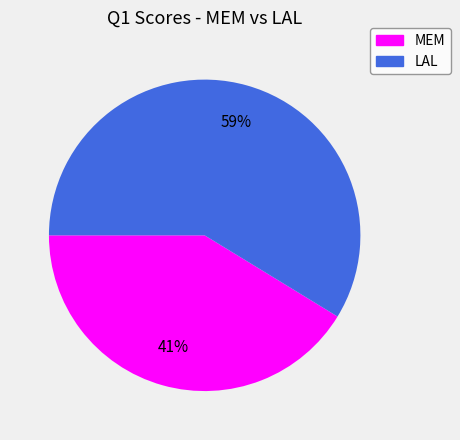

Does MEM account for over 50% of the chart?

No